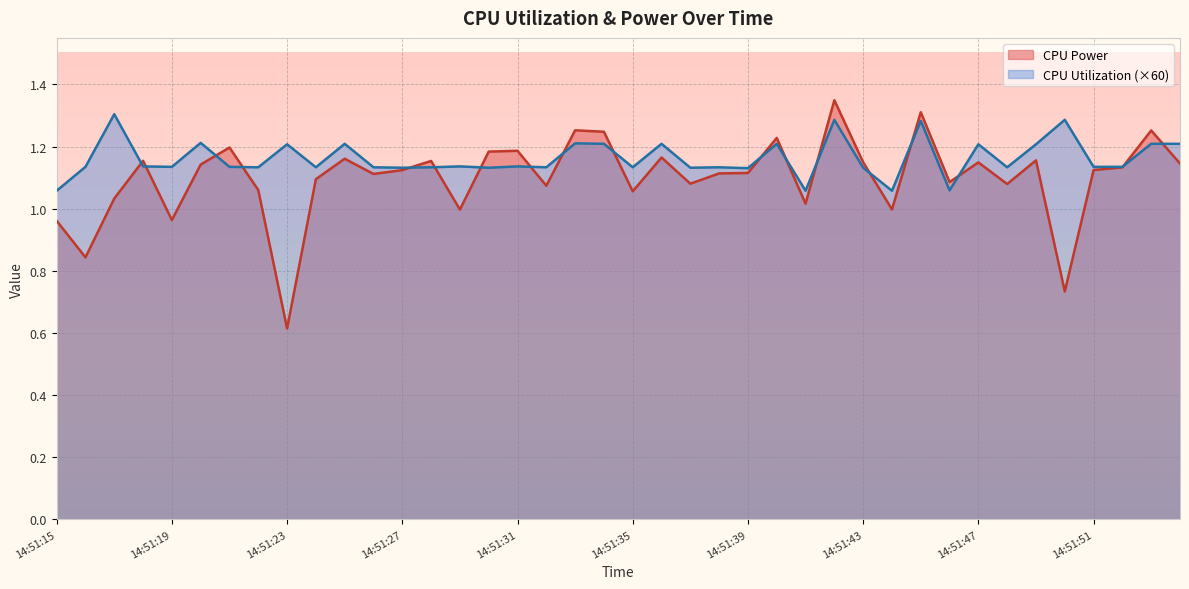

Reading left to right, list all the values displayed in this chart.

CPU Power: 1.0	0.8	1.0	1.2	1.0	1.1	1.2	1.1	0.6	1.1	1.2	1.1	1.1	1.2	1.0	1.2	1.2	1.1	1.3	1.2	1.1	1.2	1.1	1.1	1.1	1.2	1.0	1.3	1.1	1.0	1.3	1.1	1.1	1.1	1.2	0.7	1.1	1.1	1.3	1.1
CPU Utilization: 1.1	1.1	1.3	1.1	1.1	1.2	1.1	1.1	1.2	1.1	1.2	1.1	1.1	1.1	1.1	1.1	1.1	1.1	1.2	1.2	1.1	1.2	1.1	1.1	1.1	1.2	1.1	1.3	1.1	1.1	1.3	1.1	1.2	1.1	1.2	1.3	1.1	1.1	1.2	1.2